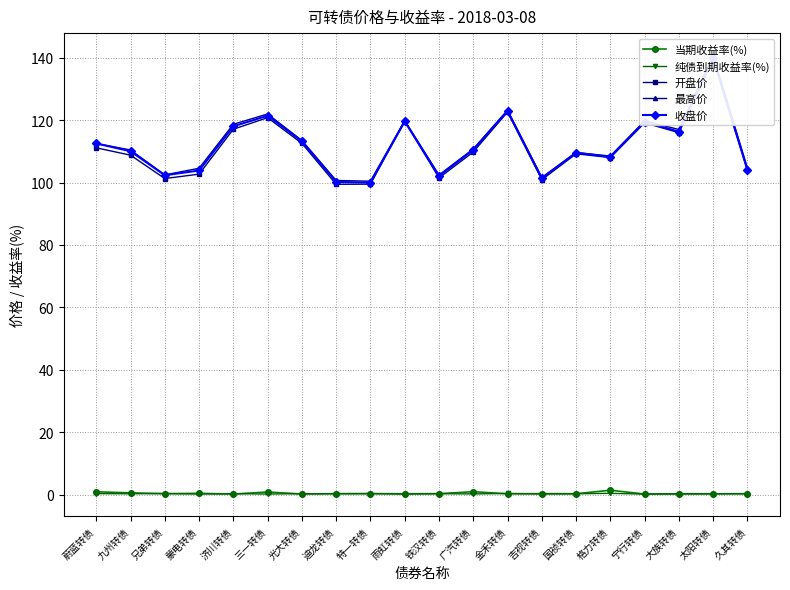

At how many categories does at least one series exceed 25?

20